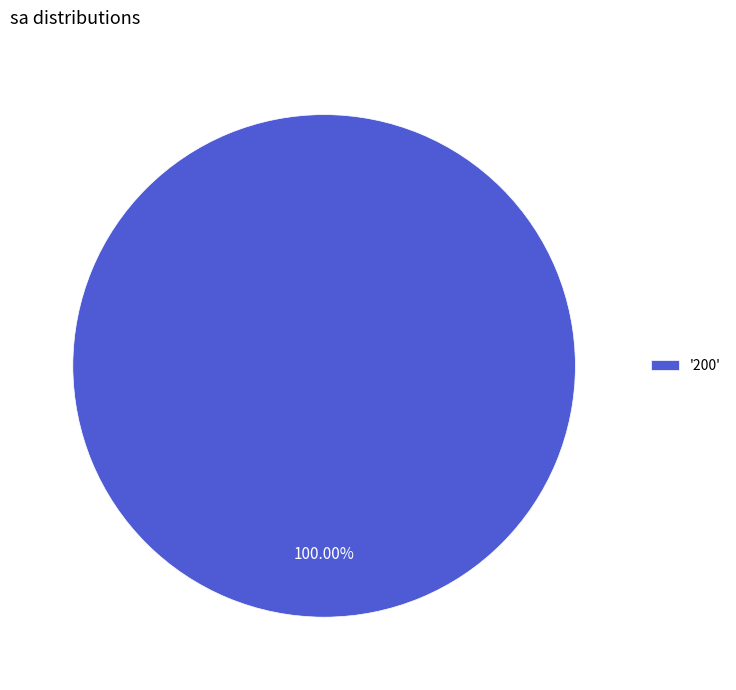

What is the majority slice?

'200'